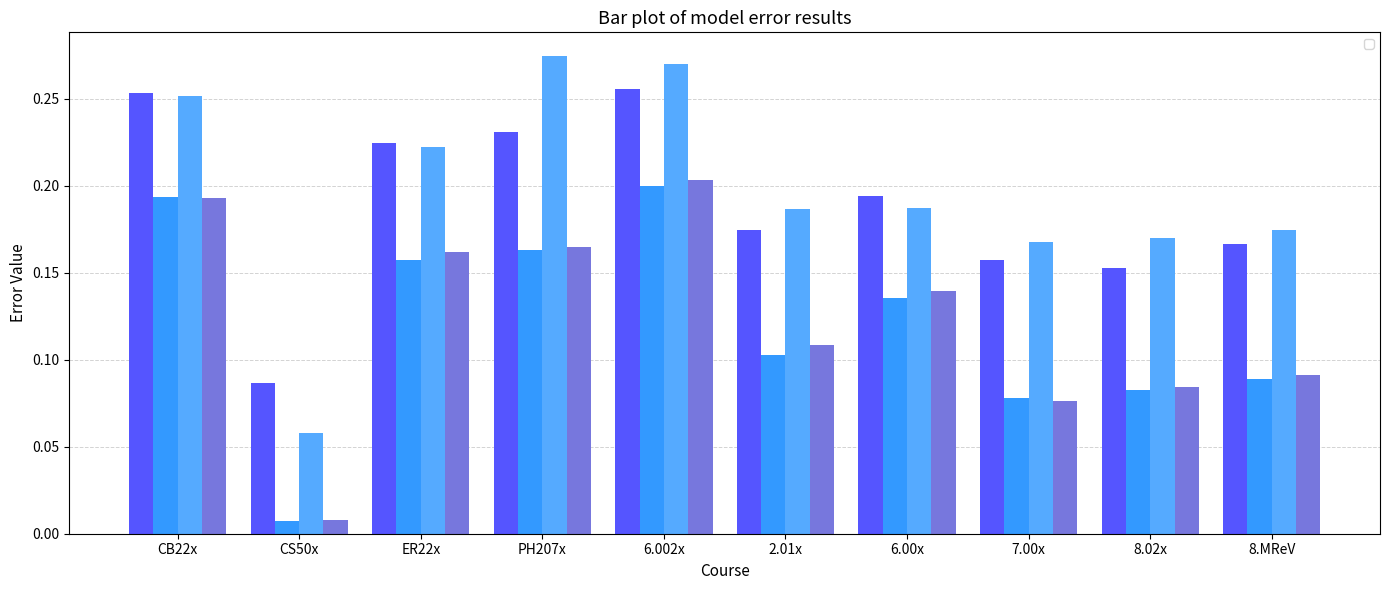

What position from the left is PH207x?

4